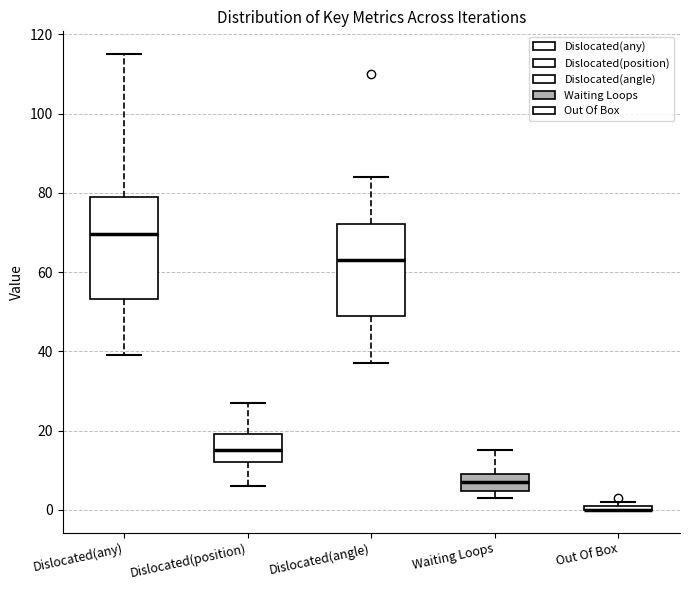

Which box is the tallest, from its lower edge to its upper edge?

Dislocated(any)